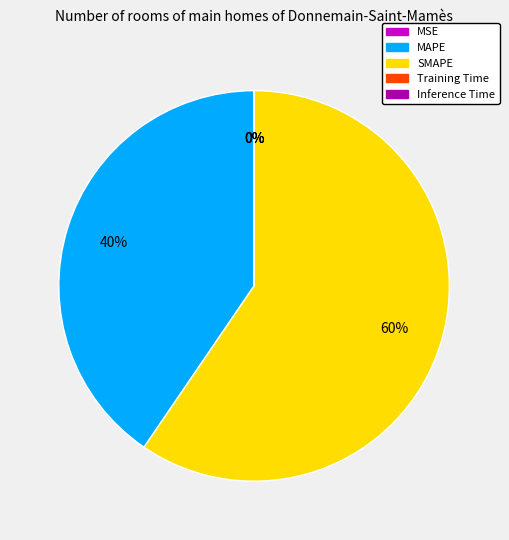

The SMAPE slice represents 60% of the pie. True or false?

True